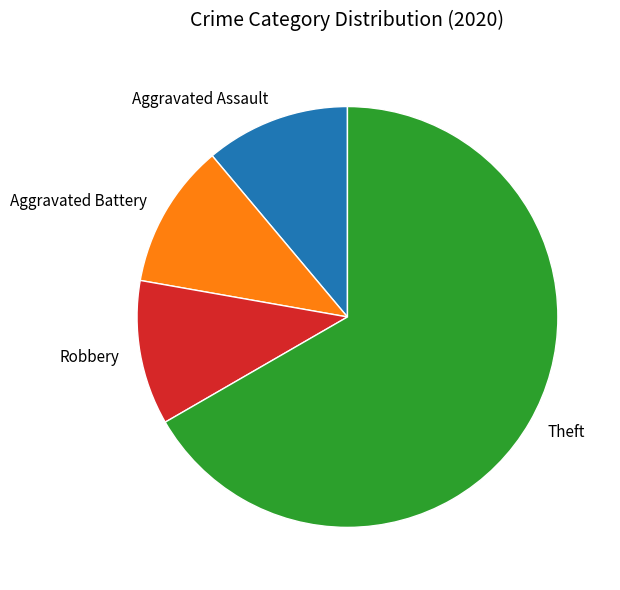

Which category accounts for the majority?

Theft